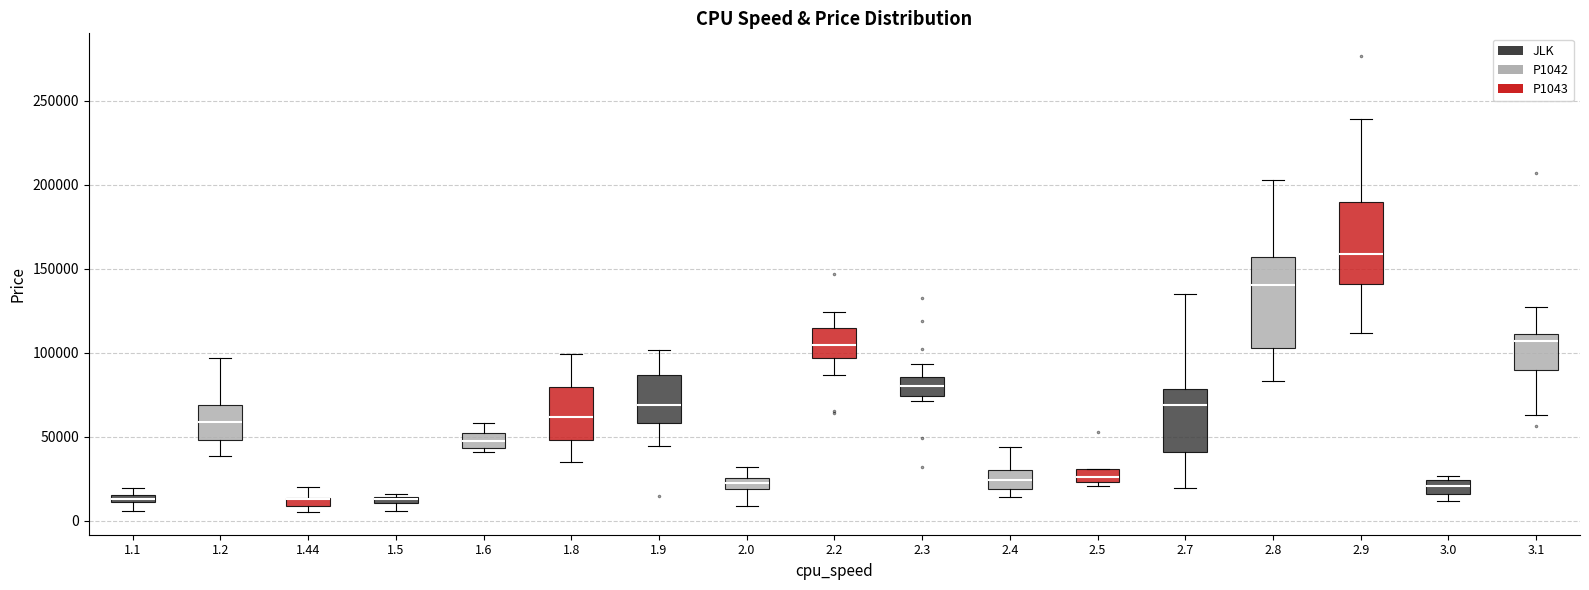

Where does the upper whisker of the box at x = 1.44 end on the y-axis? The values are not printed on the chart, so give them approximately, as read against the axis.

20000